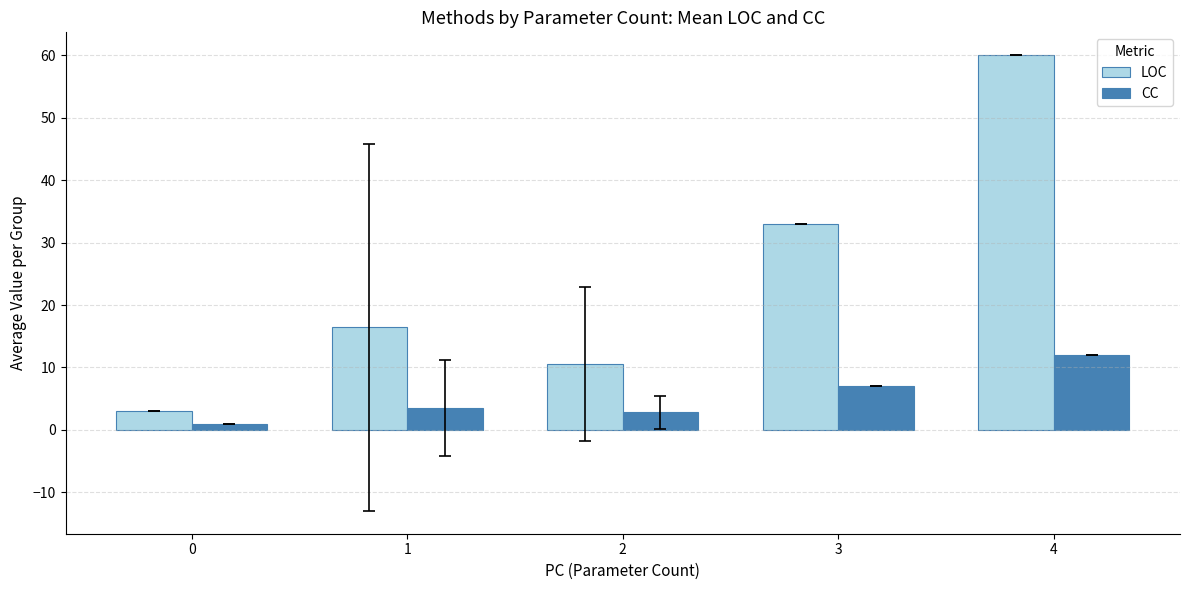

The value of LOC at 1 is 16.4. True or false?

True